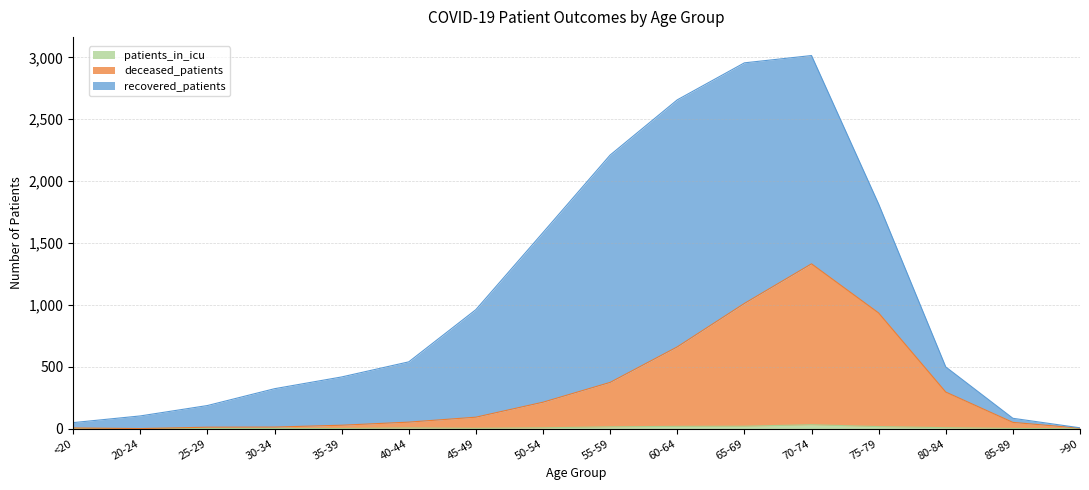

Does the chart display data point markers on the line(s)?

No